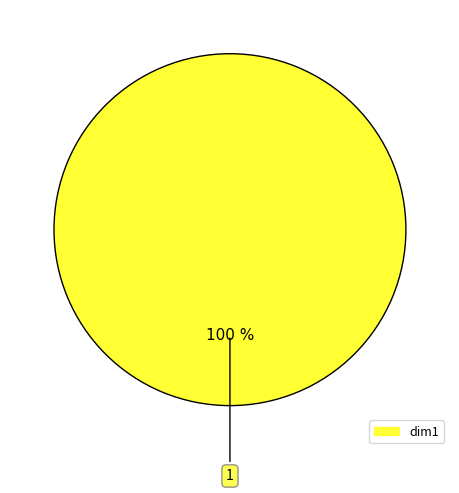

Is there a majority slice in this chart?

Yes